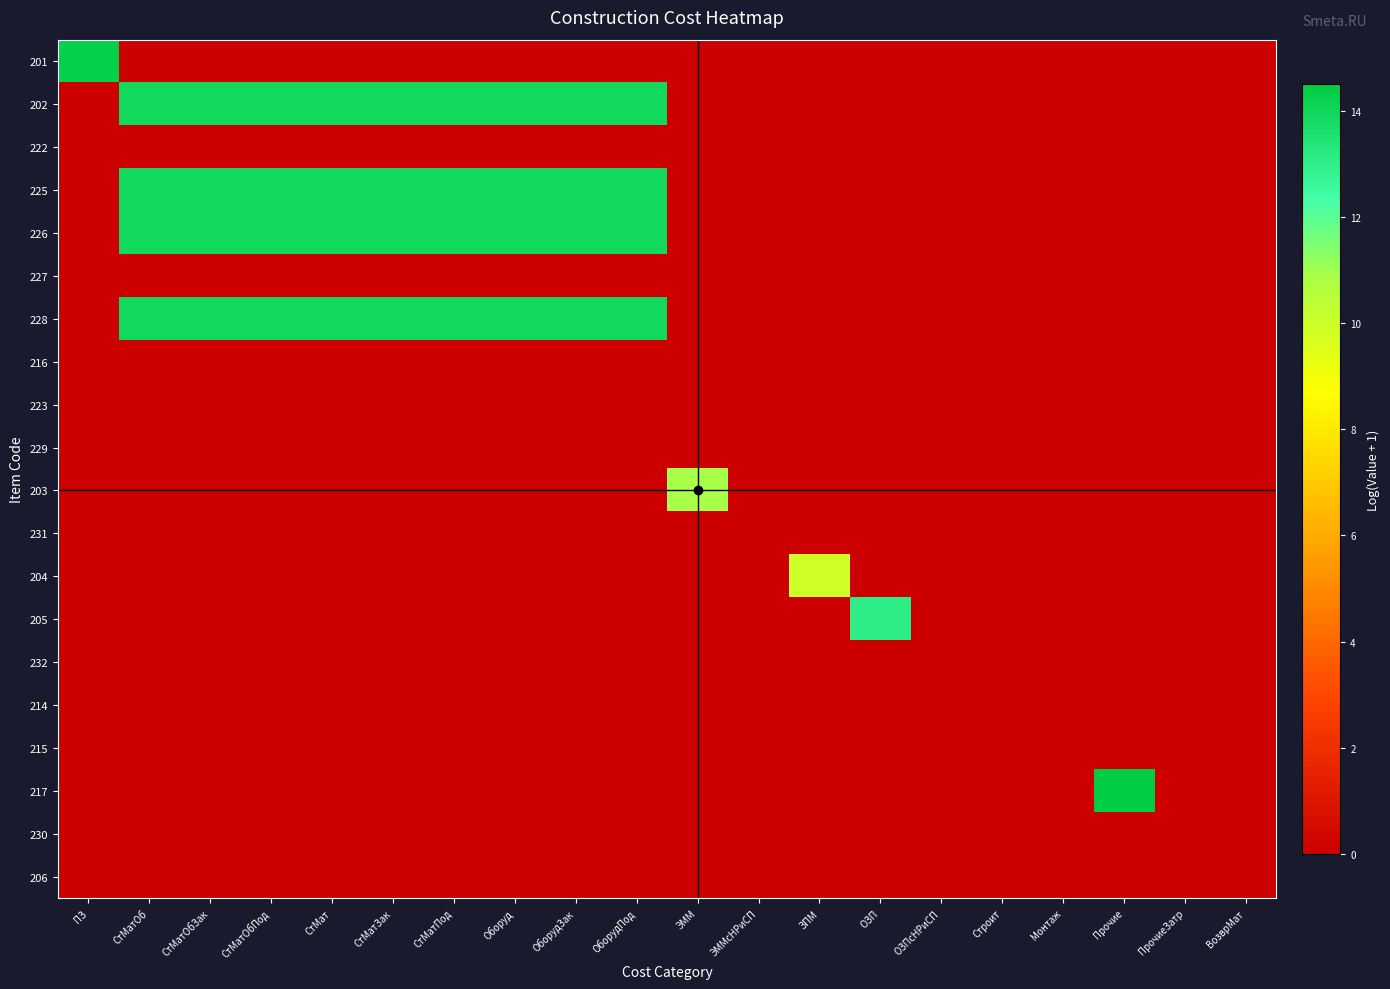

Reading right to left, transcribe all the data shown in this chart.

201: ВозврМат=0.0	ПрочиеЗатр=0.0	Прочие=0.0	Монтаж=0.0	Строит=0.0	ОЗПсНРиСП=0.0	ОЗП=0.0	ЗПМ=0.0	ЭММсНРиСП=0.0	ЭММ=0.0	ОборудПод=0.0	ОборудЗак=0.0	Оборуд=0.0	СтМатПод=0.0	СтМатЗак=0.0	СтМат=0.0	СтМатОбПод=0.0	СтМатОбЗак=0.0	СтМатОб=0.0	ПЗ=14.3
202: ВозврМат=0.0	ПрочиеЗатр=0.0	Прочие=0.0	Монтаж=0.0	Строит=0.0	ОЗПсНРиСП=0.0	ОЗП=0.0	ЗПМ=0.0	ЭММсНРиСП=0.0	ЭММ=0.0	ОборудПод=13.9	ОборудЗак=13.9	Оборуд=13.9	СтМатПод=13.9	СтМатЗак=13.9	СтМат=13.9	СтМатОбПод=13.9	СтМатОбЗак=13.9	СтМатОб=13.9	ПЗ=0.0
222: ВозврМат=0.0	ПрочиеЗатр=0.0	Прочие=0.0	Монтаж=0.0	Строит=0.0	ОЗПсНРиСП=0.0	ОЗП=0.0	ЗПМ=0.0	ЭММсНРиСП=0.0	ЭММ=0.0	ОборудПод=0.0	ОборудЗак=0.0	Оборуд=0.0	СтМатПод=0.0	СтМатЗак=0.0	СтМат=0.0	СтМатОбПод=0.0	СтМатОбЗак=0.0	СтМатОб=0.0	ПЗ=0.0
225: ВозврМат=0.0	ПрочиеЗатр=0.0	Прочие=0.0	Монтаж=0.0	Строит=0.0	ОЗПсНРиСП=0.0	ОЗП=0.0	ЗПМ=0.0	ЭММсНРиСП=0.0	ЭММ=0.0	ОборудПод=13.9	ОборудЗак=13.9	Оборуд=13.9	СтМатПод=13.9	СтМатЗак=13.9	СтМат=13.9	СтМатОбПод=13.9	СтМатОбЗак=13.9	СтМатОб=13.9	ПЗ=0.0
226: ВозврМат=0.0	ПрочиеЗатр=0.0	Прочие=0.0	Монтаж=0.0	Строит=0.0	ОЗПсНРиСП=0.0	ОЗП=0.0	ЗПМ=0.0	ЭММсНРиСП=0.0	ЭММ=0.0	ОборудПод=13.9	ОборудЗак=13.9	Оборуд=13.9	СтМатПод=13.9	СтМатЗак=13.9	СтМат=13.9	СтМатОбПод=13.9	СтМатОбЗак=13.9	СтМатОб=13.9	ПЗ=0.0
227: ВозврМат=0.0	ПрочиеЗатр=0.0	Прочие=0.0	Монтаж=0.0	Строит=0.0	ОЗПсНРиСП=0.0	ОЗП=0.0	ЗПМ=0.0	ЭММсНРиСП=0.0	ЭММ=0.0	ОборудПод=0.0	ОборудЗак=0.0	Оборуд=0.0	СтМатПод=0.0	СтМатЗак=0.0	СтМат=0.0	СтМатОбПод=0.0	СтМатОбЗак=0.0	СтМатОб=0.0	ПЗ=0.0
228: ВозврМат=0.0	ПрочиеЗатр=0.0	Прочие=0.0	Монтаж=0.0	Строит=0.0	ОЗПсНРиСП=0.0	ОЗП=0.0	ЗПМ=0.0	ЭММсНРиСП=0.0	ЭММ=0.0	ОборудПод=13.9	ОборудЗак=13.9	Оборуд=13.9	СтМатПод=13.9	СтМатЗак=13.9	СтМат=13.9	СтМатОбПод=13.9	СтМатОбЗак=13.9	СтМатОб=13.9	ПЗ=0.0
216: ВозврМат=0.0	ПрочиеЗатр=0.0	Прочие=0.0	Монтаж=0.0	Строит=0.0	ОЗПсНРиСП=0.0	ОЗП=0.0	ЗПМ=0.0	ЭММсНРиСП=0.0	ЭММ=0.0	ОборудПод=0.0	ОборудЗак=0.0	Оборуд=0.0	СтМатПод=0.0	СтМатЗак=0.0	СтМат=0.0	СтМатОбПод=0.0	СтМатОбЗак=0.0	СтМатОб=0.0	ПЗ=0.0
223: ВозврМат=0.0	ПрочиеЗатр=0.0	Прочие=0.0	Монтаж=0.0	Строит=0.0	ОЗПсНРиСП=0.0	ОЗП=0.0	ЗПМ=0.0	ЭММсНРиСП=0.0	ЭММ=0.0	ОборудПод=0.0	ОборудЗак=0.0	Оборуд=0.0	СтМатПод=0.0	СтМатЗак=0.0	СтМат=0.0	СтМатОбПод=0.0	СтМатОбЗак=0.0	СтМатОб=0.0	ПЗ=0.0
229: ВозврМат=0.0	ПрочиеЗатр=0.0	Прочие=0.0	Монтаж=0.0	Строит=0.0	ОЗПсНРиСП=0.0	ОЗП=0.0	ЗПМ=0.0	ЭММсНРиСП=0.0	ЭММ=0.0	ОборудПод=0.0	ОборудЗак=0.0	Оборуд=0.0	СтМатПод=0.0	СтМатЗак=0.0	СтМат=0.0	СтМатОбПод=0.0	СтМатОбЗак=0.0	СтМатОб=0.0	ПЗ=0.0
203: ВозврМат=0.0	ПрочиеЗатр=0.0	Прочие=0.0	Монтаж=0.0	Строит=0.0	ОЗПсНРиСП=0.0	ОЗП=0.0	ЗПМ=0.0	ЭММсНРиСП=0.0	ЭММ=10.9	ОборудПод=0.0	ОборудЗак=0.0	Оборуд=0.0	СтМатПод=0.0	СтМатЗак=0.0	СтМат=0.0	СтМатОбПод=0.0	СтМатОбЗак=0.0	СтМатОб=0.0	ПЗ=0.0
231: ВозврМат=0.0	ПрочиеЗатр=0.0	Прочие=0.0	Монтаж=0.0	Строит=0.0	ОЗПсНРиСП=0.0	ОЗП=0.0	ЗПМ=0.0	ЭММсНРиСП=0.0	ЭММ=0.0	ОборудПод=0.0	ОборудЗак=0.0	Оборуд=0.0	СтМатПод=0.0	СтМатЗак=0.0	СтМат=0.0	СтМатОбПод=0.0	СтМатОбЗак=0.0	СтМатОб=0.0	ПЗ=0.0
204: ВозврМат=0.0	ПрочиеЗатр=0.0	Прочие=0.0	Монтаж=0.0	Строит=0.0	ОЗПсНРиСП=0.0	ОЗП=0.0	ЗПМ=10.0	ЭММсНРиСП=0.0	ЭММ=0.0	ОборудПод=0.0	ОборудЗак=0.0	Оборуд=0.0	СтМатПод=0.0	СтМатЗак=0.0	СтМат=0.0	СтМатОбПод=0.0	СтМатОбЗак=0.0	СтМатОб=0.0	ПЗ=0.0
205: ВозврМат=0.0	ПрочиеЗатр=0.0	Прочие=0.0	Монтаж=0.0	Строит=0.0	ОЗПсНРиСП=0.0	ОЗП=13.1	ЗПМ=0.0	ЭММсНРиСП=0.0	ЭММ=0.0	ОборудПод=0.0	ОборудЗак=0.0	Оборуд=0.0	СтМатПод=0.0	СтМатЗак=0.0	СтМат=0.0	СтМатОбПод=0.0	СтМатОбЗак=0.0	СтМатОб=0.0	ПЗ=0.0
232: ВозврМат=0.0	ПрочиеЗатр=0.0	Прочие=0.0	Монтаж=0.0	Строит=0.0	ОЗПсНРиСП=0.0	ОЗП=0.0	ЗПМ=0.0	ЭММсНРиСП=0.0	ЭММ=0.0	ОборудПод=0.0	ОборудЗак=0.0	Оборуд=0.0	СтМатПод=0.0	СтМатЗак=0.0	СтМат=0.0	СтМатОбПод=0.0	СтМатОбЗак=0.0	СтМатОб=0.0	ПЗ=0.0
214: ВозврМат=0.0	ПрочиеЗатр=0.0	Прочие=0.0	Монтаж=0.0	Строит=0.0	ОЗПсНРиСП=0.0	ОЗП=0.0	ЗПМ=0.0	ЭММсНРиСП=0.0	ЭММ=0.0	ОборудПод=0.0	ОборудЗак=0.0	Оборуд=0.0	СтМатПод=0.0	СтМатЗак=0.0	СтМат=0.0	СтМатОбПод=0.0	СтМатОбЗак=0.0	СтМатОб=0.0	ПЗ=0.0
215: ВозврМат=0.0	ПрочиеЗатр=0.0	Прочие=0.0	Монтаж=0.0	Строит=0.0	ОЗПсНРиСП=0.0	ОЗП=0.0	ЗПМ=0.0	ЭММсНРиСП=0.0	ЭММ=0.0	ОборудПод=0.0	ОборудЗак=0.0	Оборуд=0.0	СтМатПод=0.0	СтМатЗак=0.0	СтМат=0.0	СтМатОбПод=0.0	СтМатОбЗак=0.0	СтМатОб=0.0	ПЗ=0.0
217: ВозврМат=0.0	ПрочиеЗатр=0.0	Прочие=14.5	Монтаж=0.0	Строит=0.0	ОЗПсНРиСП=0.0	ОЗП=0.0	ЗПМ=0.0	ЭММсНРиСП=0.0	ЭММ=0.0	ОборудПод=0.0	ОборудЗак=0.0	Оборуд=0.0	СтМатПод=0.0	СтМатЗак=0.0	СтМат=0.0	СтМатОбПод=0.0	СтМатОбЗак=0.0	СтМатОб=0.0	ПЗ=0.0
230: ВозврМат=0.0	ПрочиеЗатр=0.0	Прочие=0.0	Монтаж=0.0	Строит=0.0	ОЗПсНРиСП=0.0	ОЗП=0.0	ЗПМ=0.0	ЭММсНРиСП=0.0	ЭММ=0.0	ОборудПод=0.0	ОборудЗак=0.0	Оборуд=0.0	СтМатПод=0.0	СтМатЗак=0.0	СтМат=0.0	СтМатОбПод=0.0	СтМатОбЗак=0.0	СтМатОб=0.0	ПЗ=0.0
206: ВозврМат=0.0	ПрочиеЗатр=0.0	Прочие=0.0	Монтаж=0.0	Строит=0.0	ОЗПсНРиСП=0.0	ОЗП=0.0	ЗПМ=0.0	ЭММсНРиСП=0.0	ЭММ=0.0	ОборудПод=0.0	ОборудЗак=0.0	Оборуд=0.0	СтМатПод=0.0	СтМатЗак=0.0	СтМат=0.0	СтМатОбПод=0.0	СтМатОбЗак=0.0	СтМатОб=0.0	ПЗ=0.0